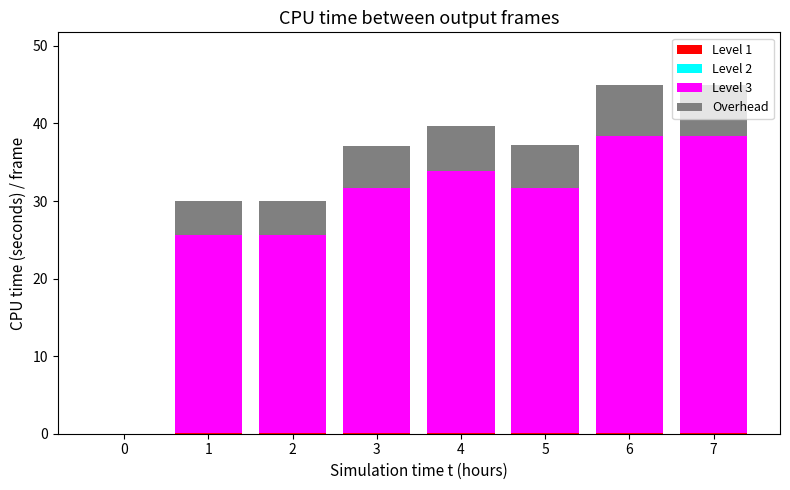

How many data points does each series have?

8